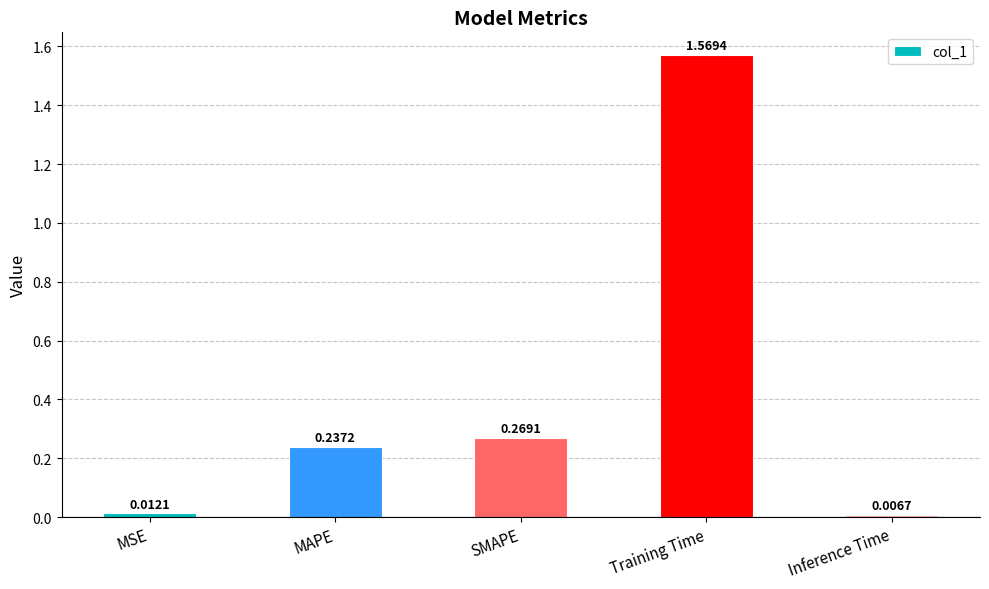

Rank the categories by value from highest to lowest.

Training Time, SMAPE, MAPE, MSE, Inference Time